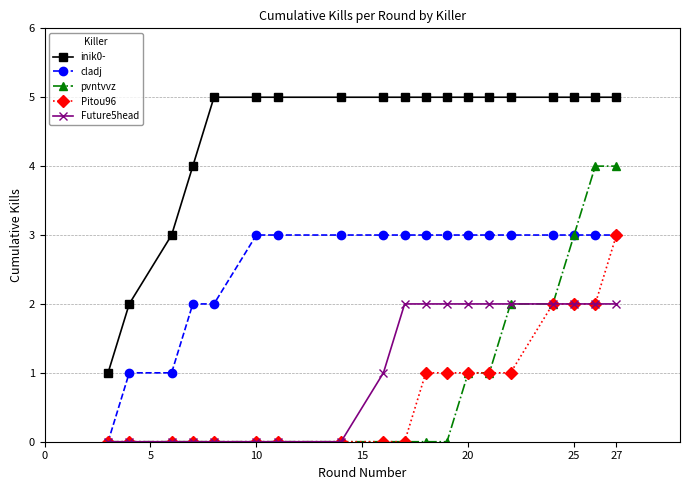

Reading left to right, what are all the values shown in this chart?

inik0-: 1	2	3	4	5	5	5	5	5	5	5	5	5	5	5	5	5	5	5
cladj: 0	1	1	2	2	3	3	3	3	3	3	3	3	3	3	3	3	3	3
pvntvvz: 0	0	0	0	0	0	0	0	0	0	0	0	1	1	2	2	3	4	4
Pitou96: 0	0	0	0	0	0	0	0	0	0	1	1	1	1	1	2	2	2	3
Future5head: 0	0	0	0	0	0	0	0	1	2	2	2	2	2	2	2	2	2	2